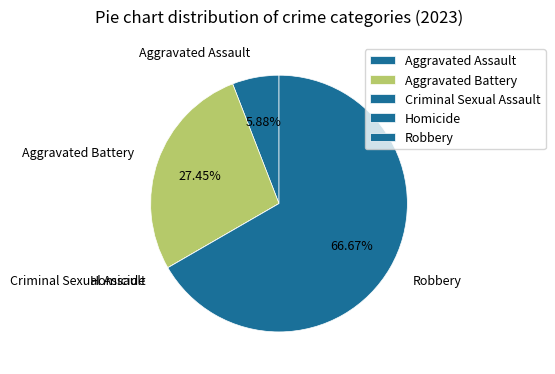

Is there any slice that represents more than half of the pie?

Yes